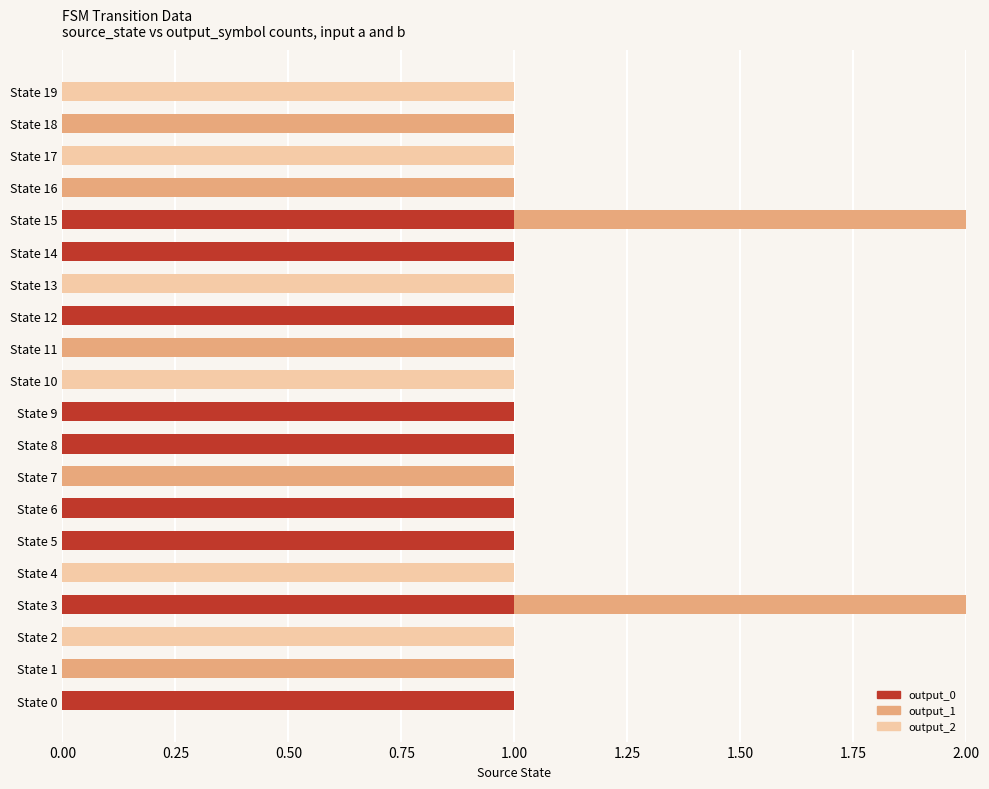

The output_0 series shows -1 at State 13. True or false?

False